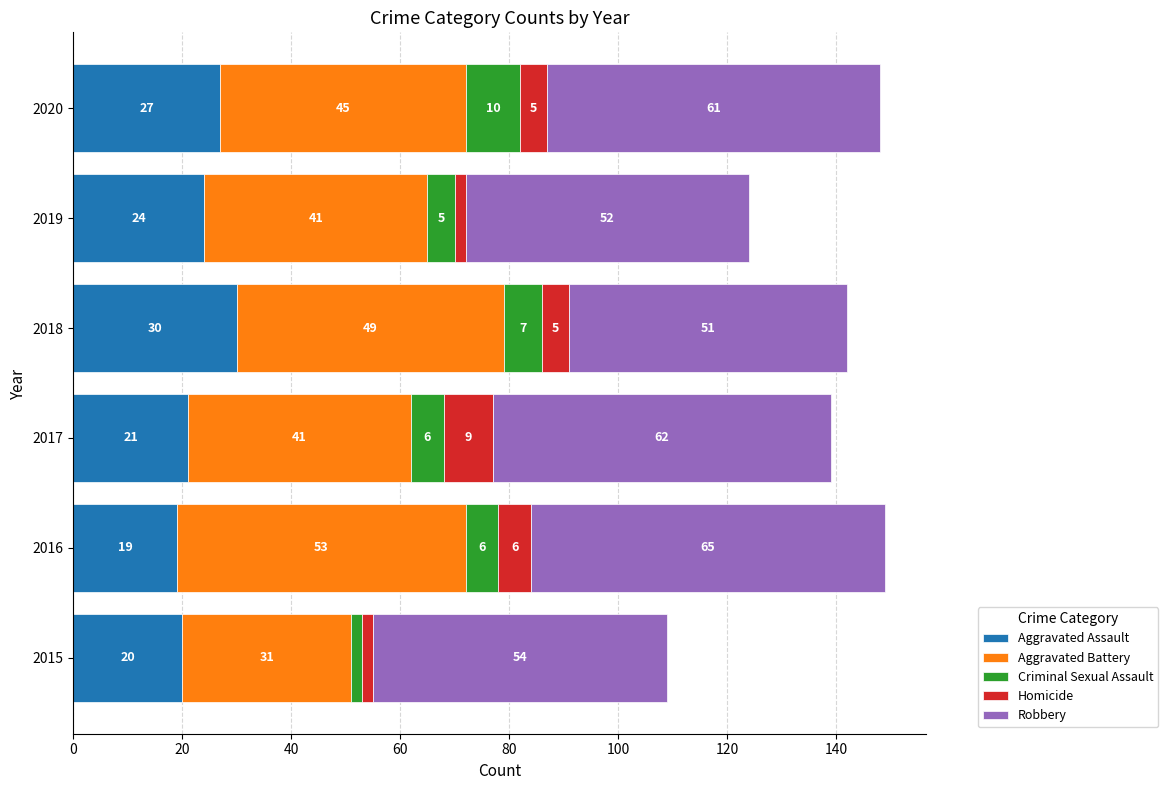

What is the difference between the maximum and second lowest values in the Aggravated Assault series?

10